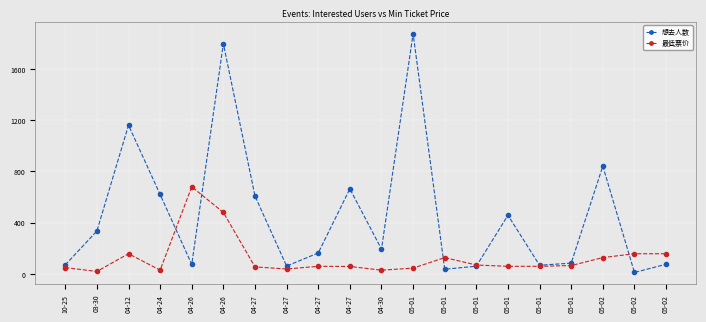

At which label does 想去人数 first exceed 194?

03-30